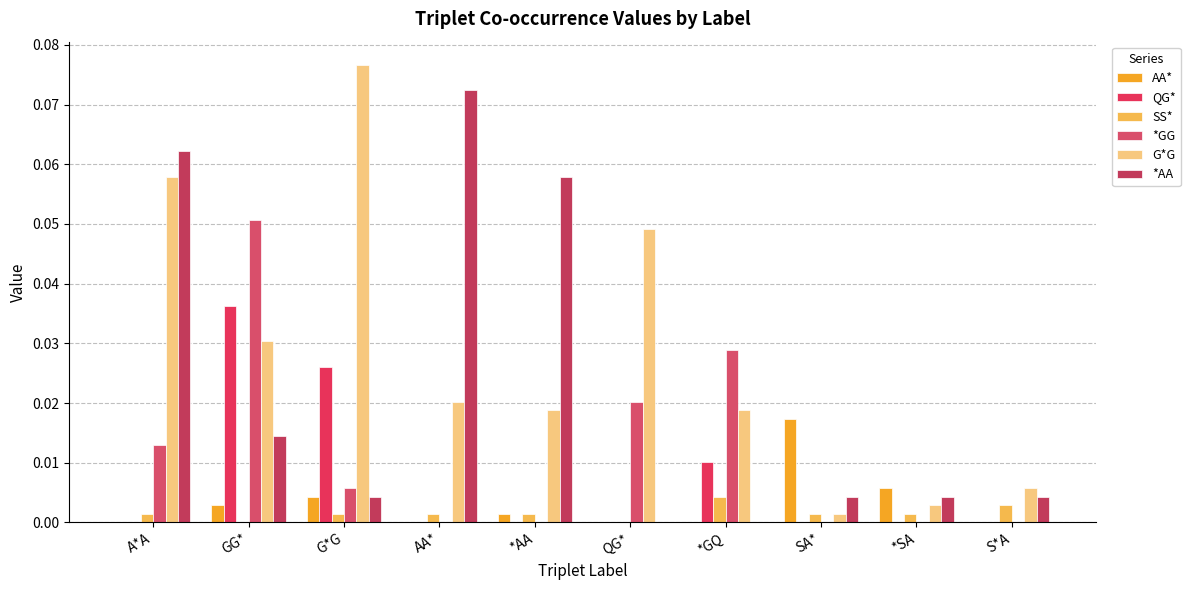

Reading right to left, transcribe all the data shown in this chart.

AA*: S*A=0.0	*SA=0.0	SA*=0.0	*GQ=0.0	QG*=0.0	*AA=0.0	AA*=0.0	G*G=0.0	GG*=0.0	A*A=0.0
QG*: S*A=0.0	*SA=0.0	SA*=0.0	*GQ=0.0	QG*=0.0	*AA=0.0	AA*=0.0	G*G=0.0	GG*=0.0	A*A=0.0
SS*: S*A=0.0	*SA=0.0	SA*=0.0	*GQ=0.0	QG*=0.0	*AA=0.0	AA*=0.0	G*G=0.0	GG*=0.0	A*A=0.0
*GG: S*A=0.0	*SA=0.0	SA*=0.0	*GQ=0.0	QG*=0.0	*AA=0.0	AA*=0.0	G*G=0.0	GG*=0.1	A*A=0.0
G*G: S*A=0.0	*SA=0.0	SA*=0.0	*GQ=0.0	QG*=0.0	*AA=0.0	AA*=0.0	G*G=0.1	GG*=0.0	A*A=0.1
*AA: S*A=0.0	*SA=0.0	SA*=0.0	*GQ=0.0	QG*=0.0	*AA=0.1	AA*=0.1	G*G=0.0	GG*=0.0	A*A=0.1